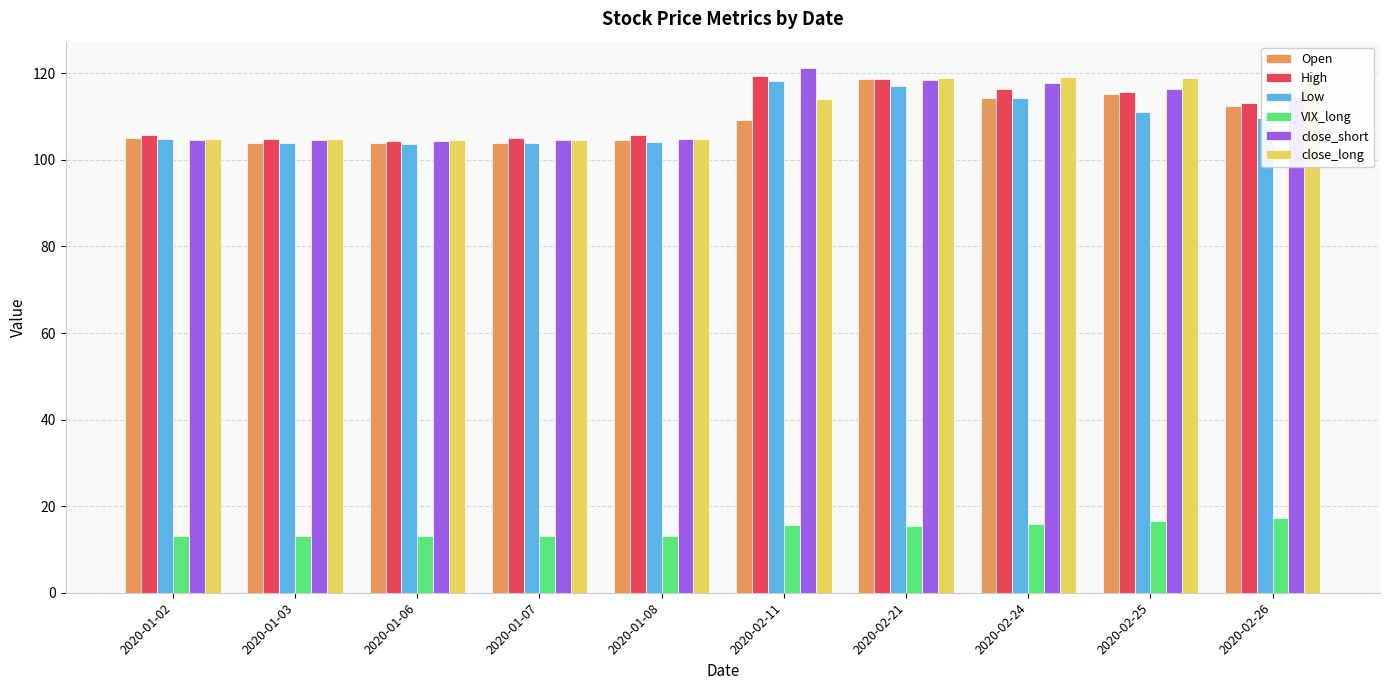

What is the sum of all close_long values?

1113.1